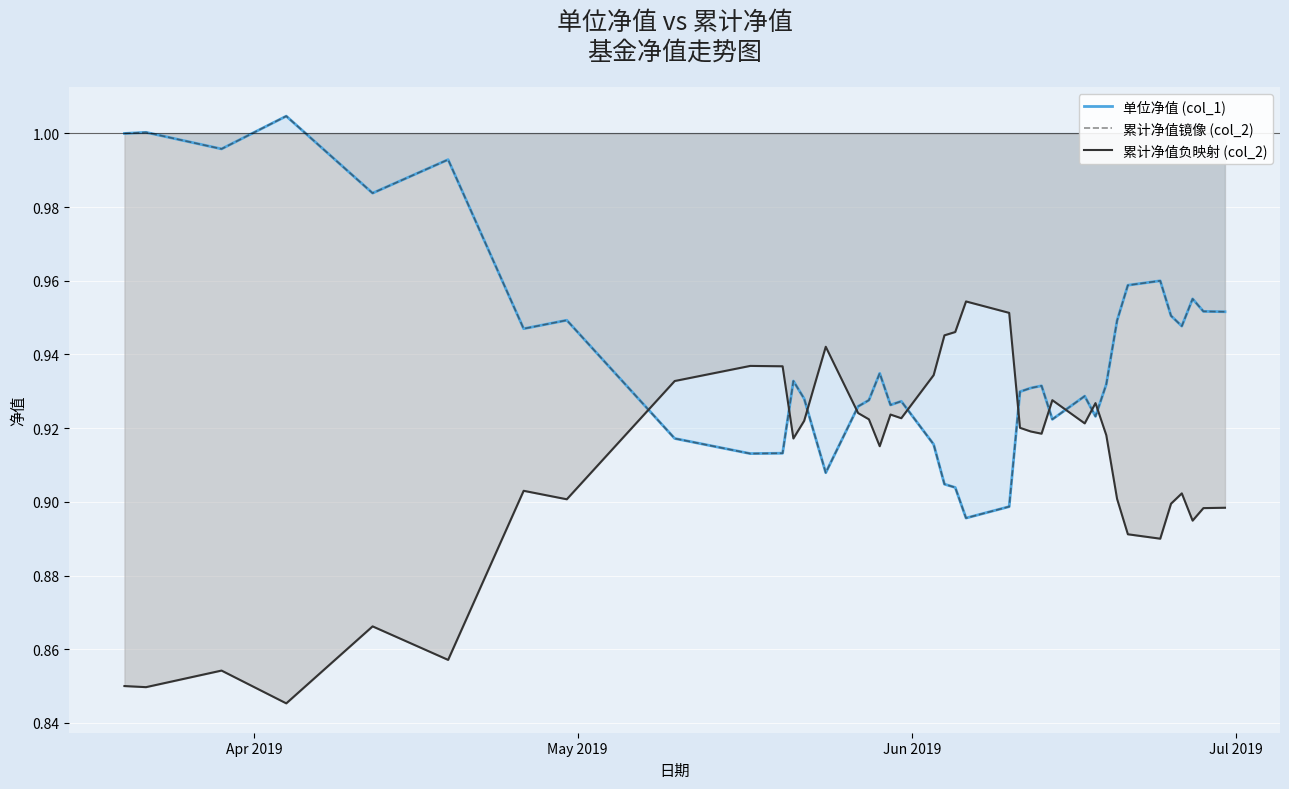

What is the value of the 累计净值负映射 (col_2) point at the 39th from the left?

0.9